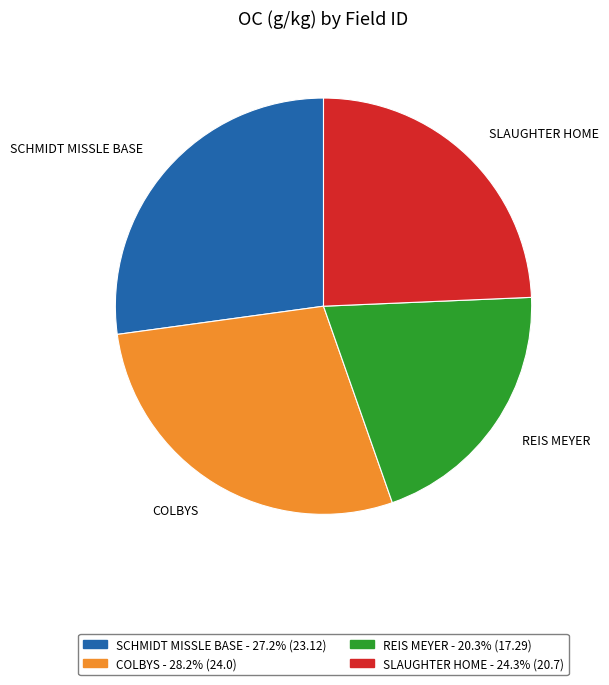

Count the number of slices in the pie.

4